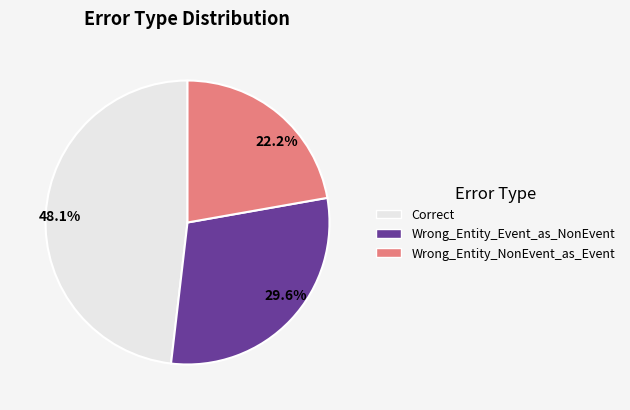

Is there any slice that represents more than half of the pie?

No